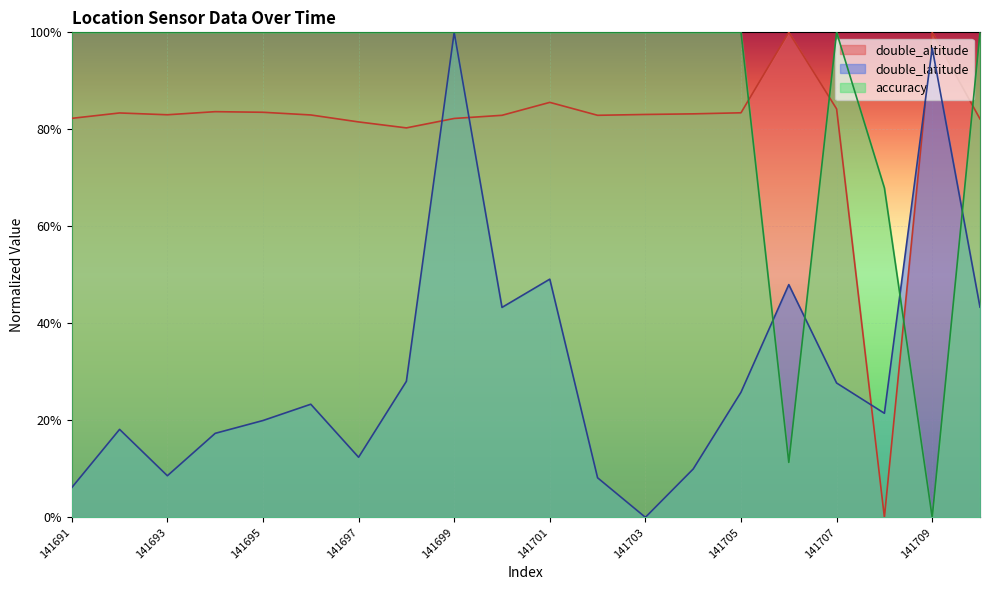

True or false: double_latitude has more than 2 interior local peaks.

True